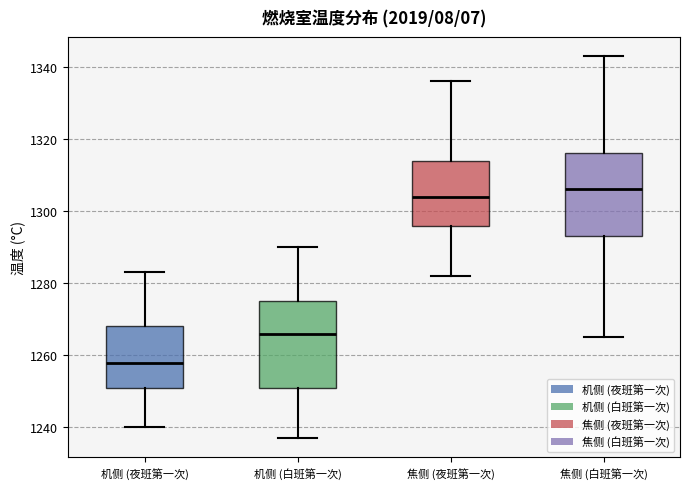

Reading left to right, transcribe this box plot: for each box, give where its median line is, the range the box spans, and where its two whiskers end, as read against the y-axis. The values are not printed on the chart, so give them approximately, as read against the axis.

机侧 (夜班第一次): median 1258, box 1252 to 1268, whiskers 1240 to 1284
机侧 (白班第一次): median 1266, box 1252 to 1276, whiskers 1238 to 1290
焦侧 (夜班第一次): median 1304, box 1296 to 1314, whiskers 1282 to 1336
焦侧 (白班第一次): median 1306, box 1294 to 1316, whiskers 1266 to 1344